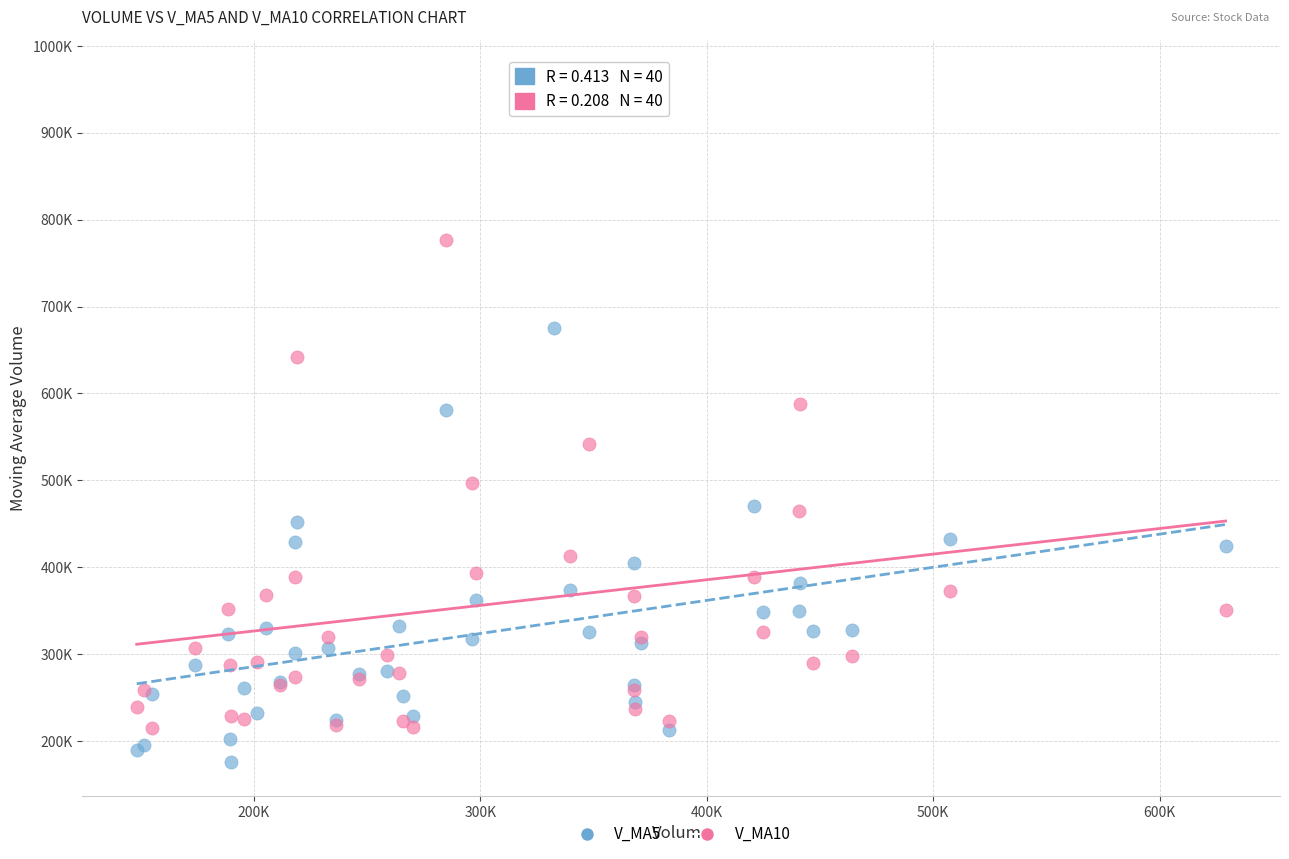

What are all the series names shown in the legend?

V_MA5, V_MA10